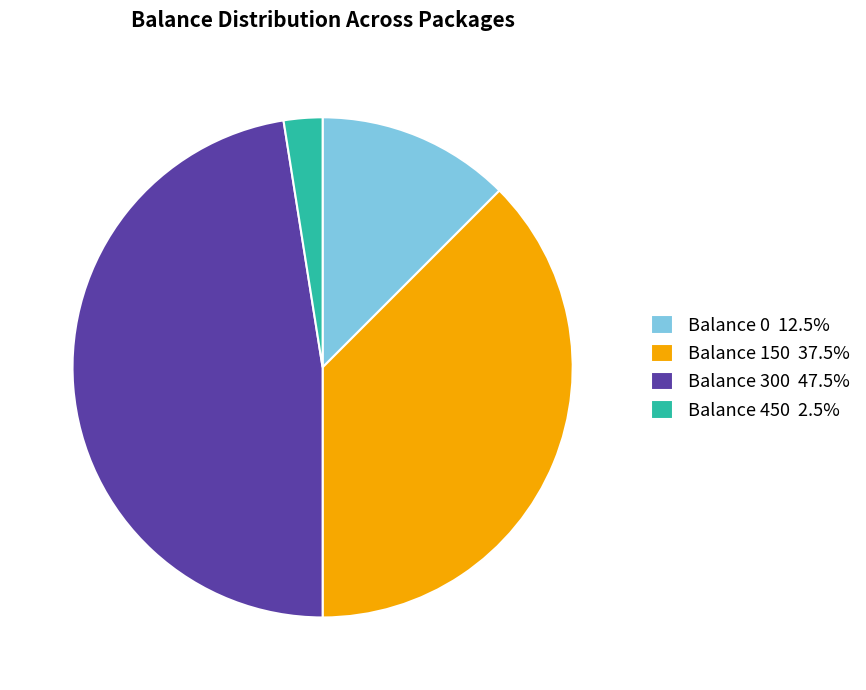

Is Balance 300 47.5% the majority of the pie?

No